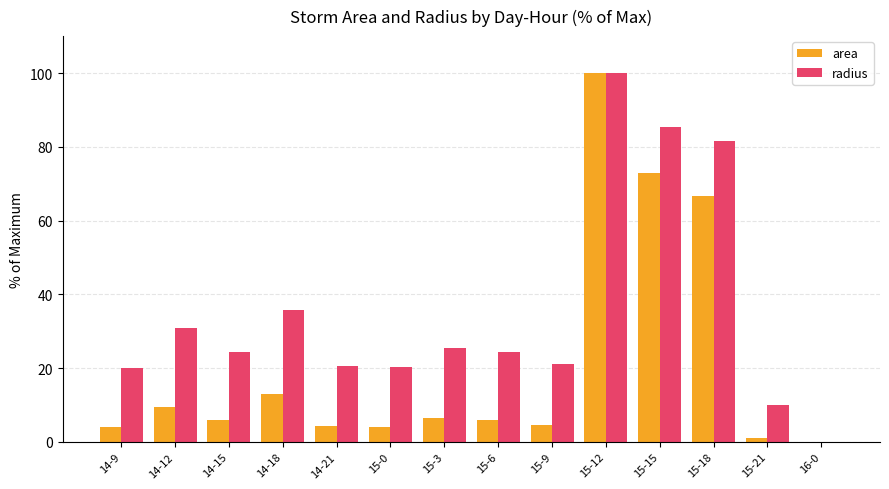

Read the radius value at 14-9.

20.0